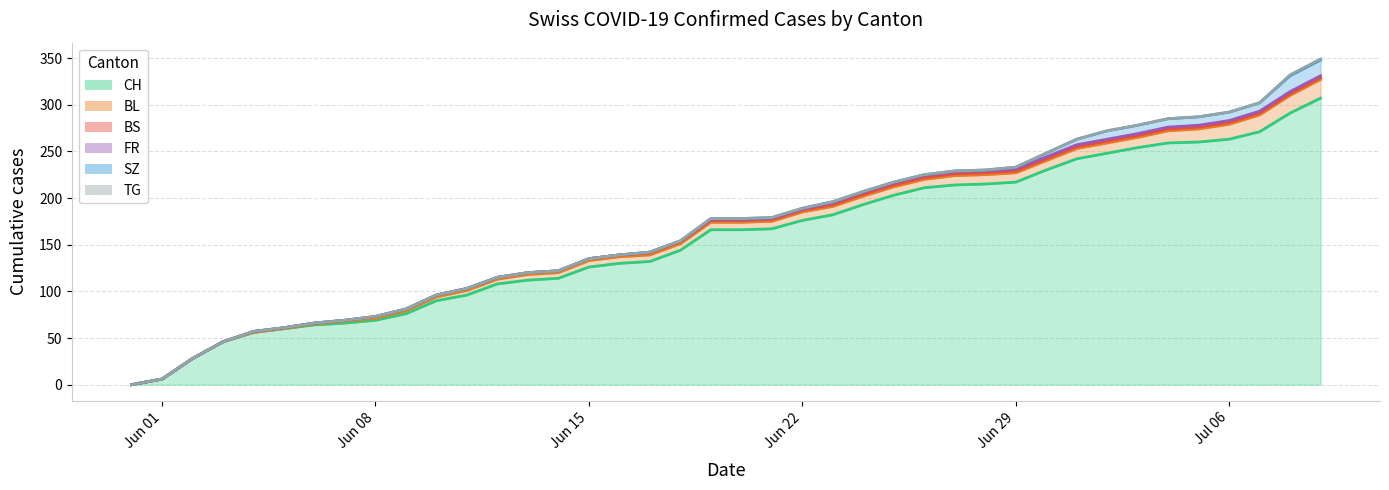

Does the chart have visible grid lines?

Yes